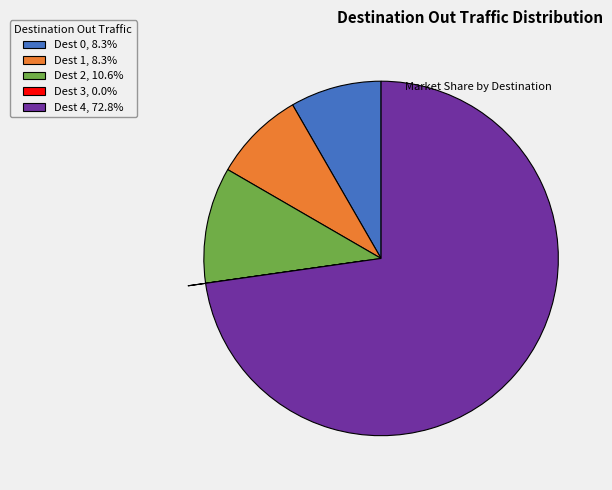

Is the sum of Dest 2, 10.6% and Dest 4, 72.8% greater than half?

Yes